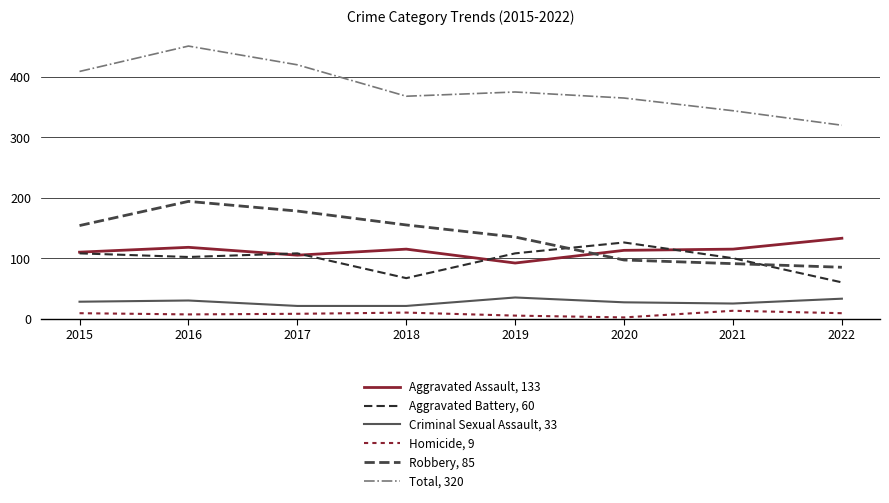

What is the average value of the Homicide, 9 series?

8